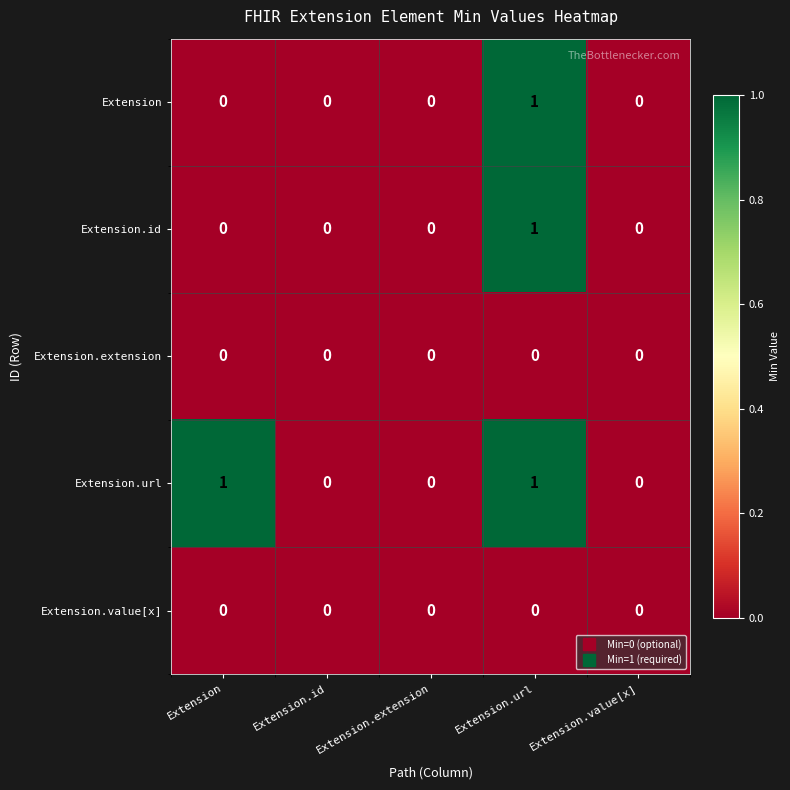

Between Extension and Extension.extension, which series saw the biggest shift?

Extension.url